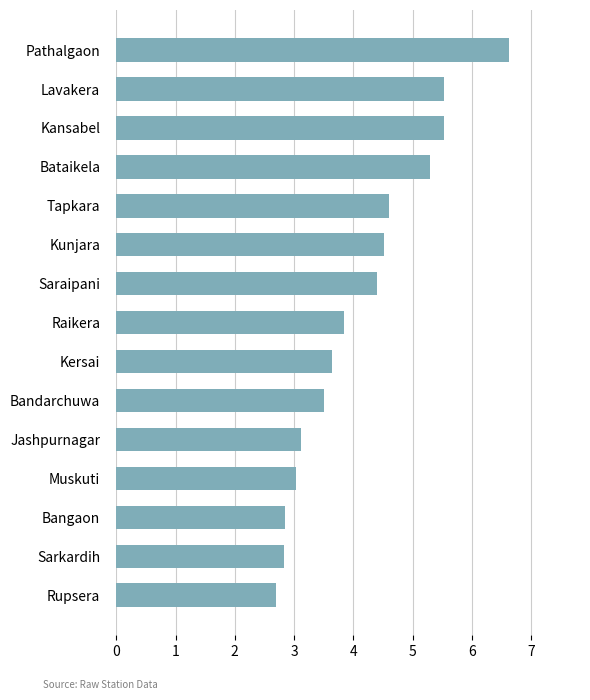

Read the value at Bandarchuwa.

3.5